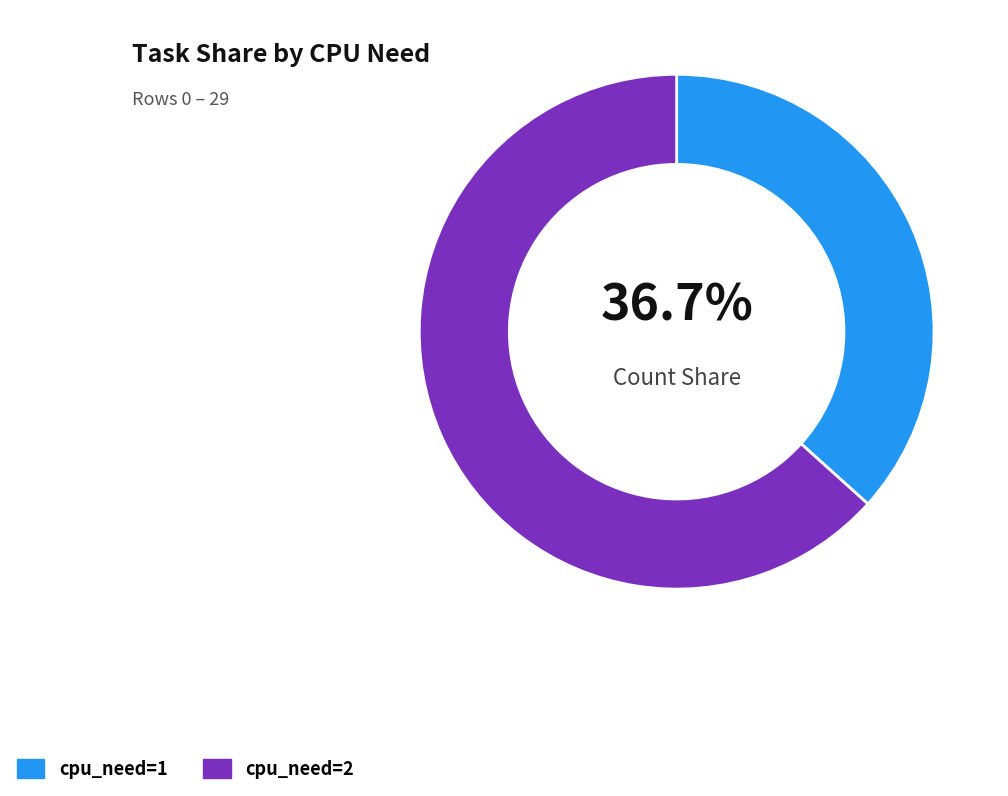

To the nearest percent, what is the combined percentage of cpu_need=1 and cpu_need=2?

100%